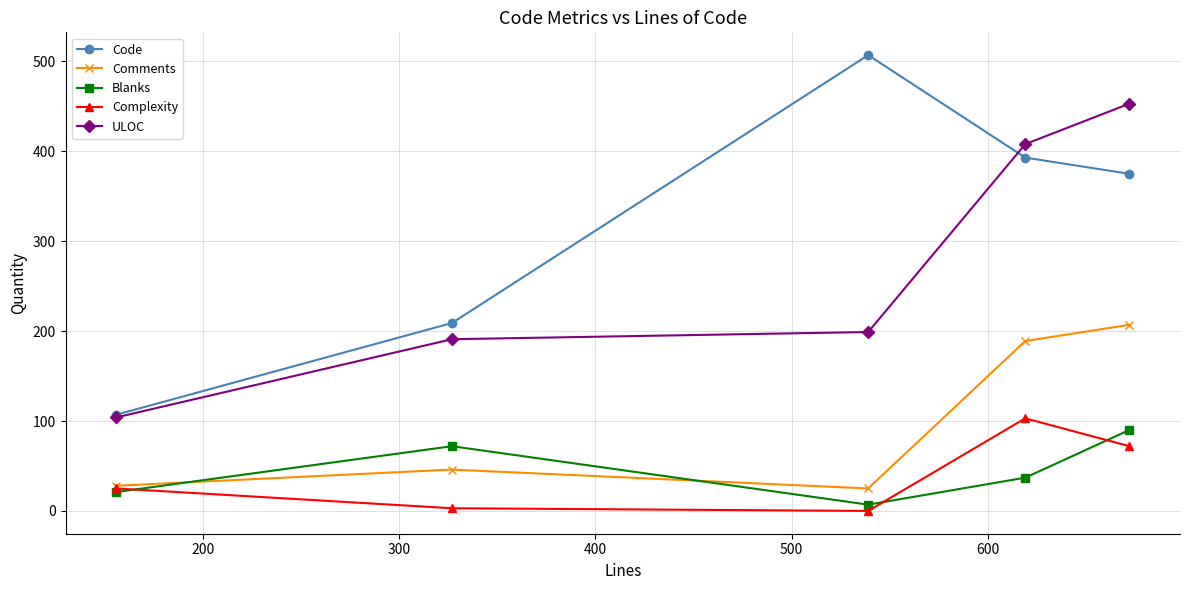

At how many categories does at least one series exceed 352?

3